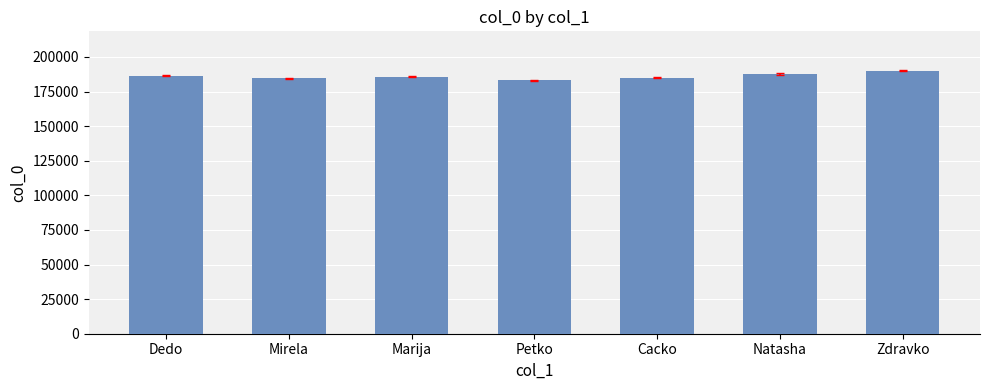

How many series are shown in this chart?

1